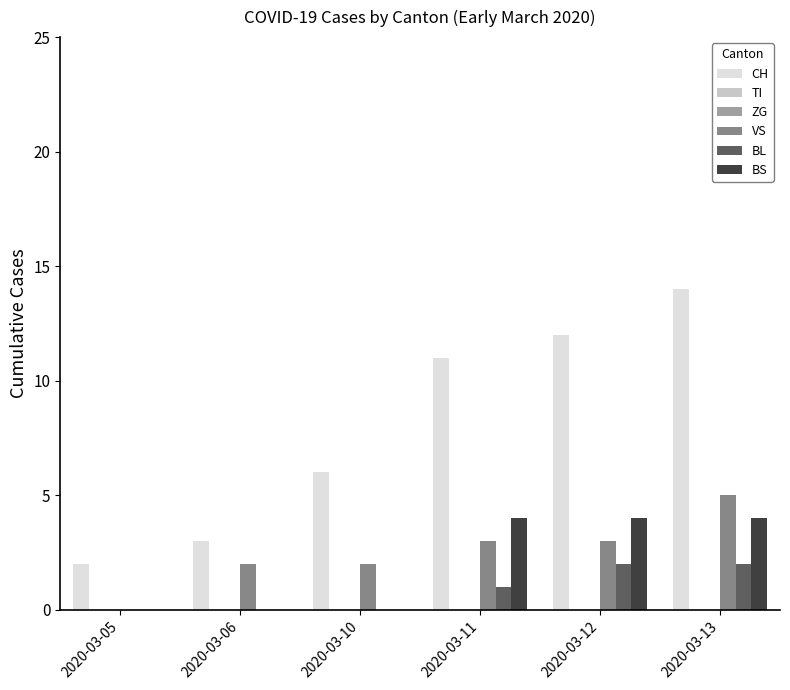

What is the greatest value displayed?

14